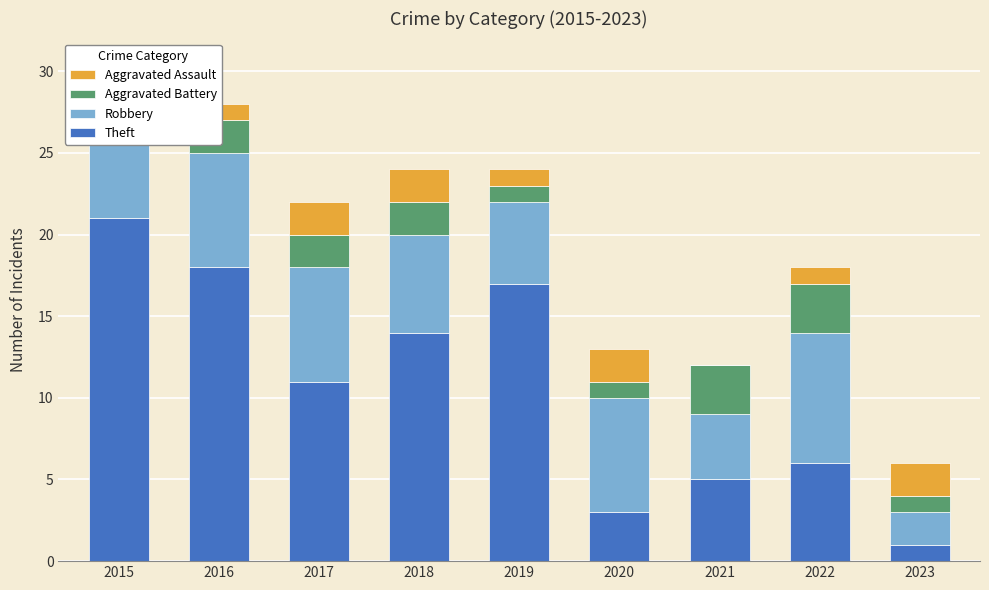

Which series has the largest total across all categories?

Theft